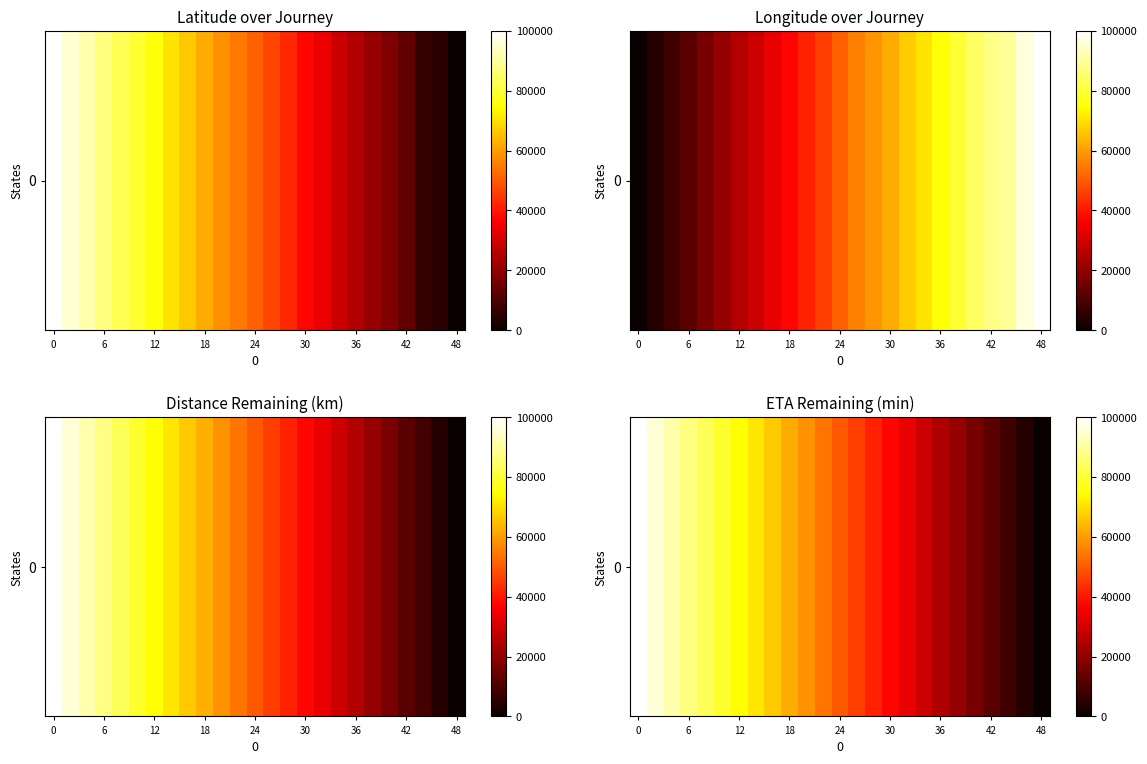

The value at 13 is 45840.5. True or false?

True